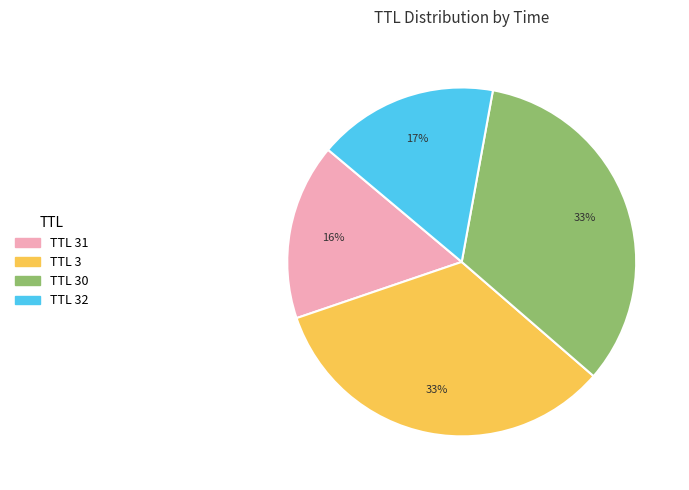

To the nearest percent, what portion does TTL 3 represent?

33%